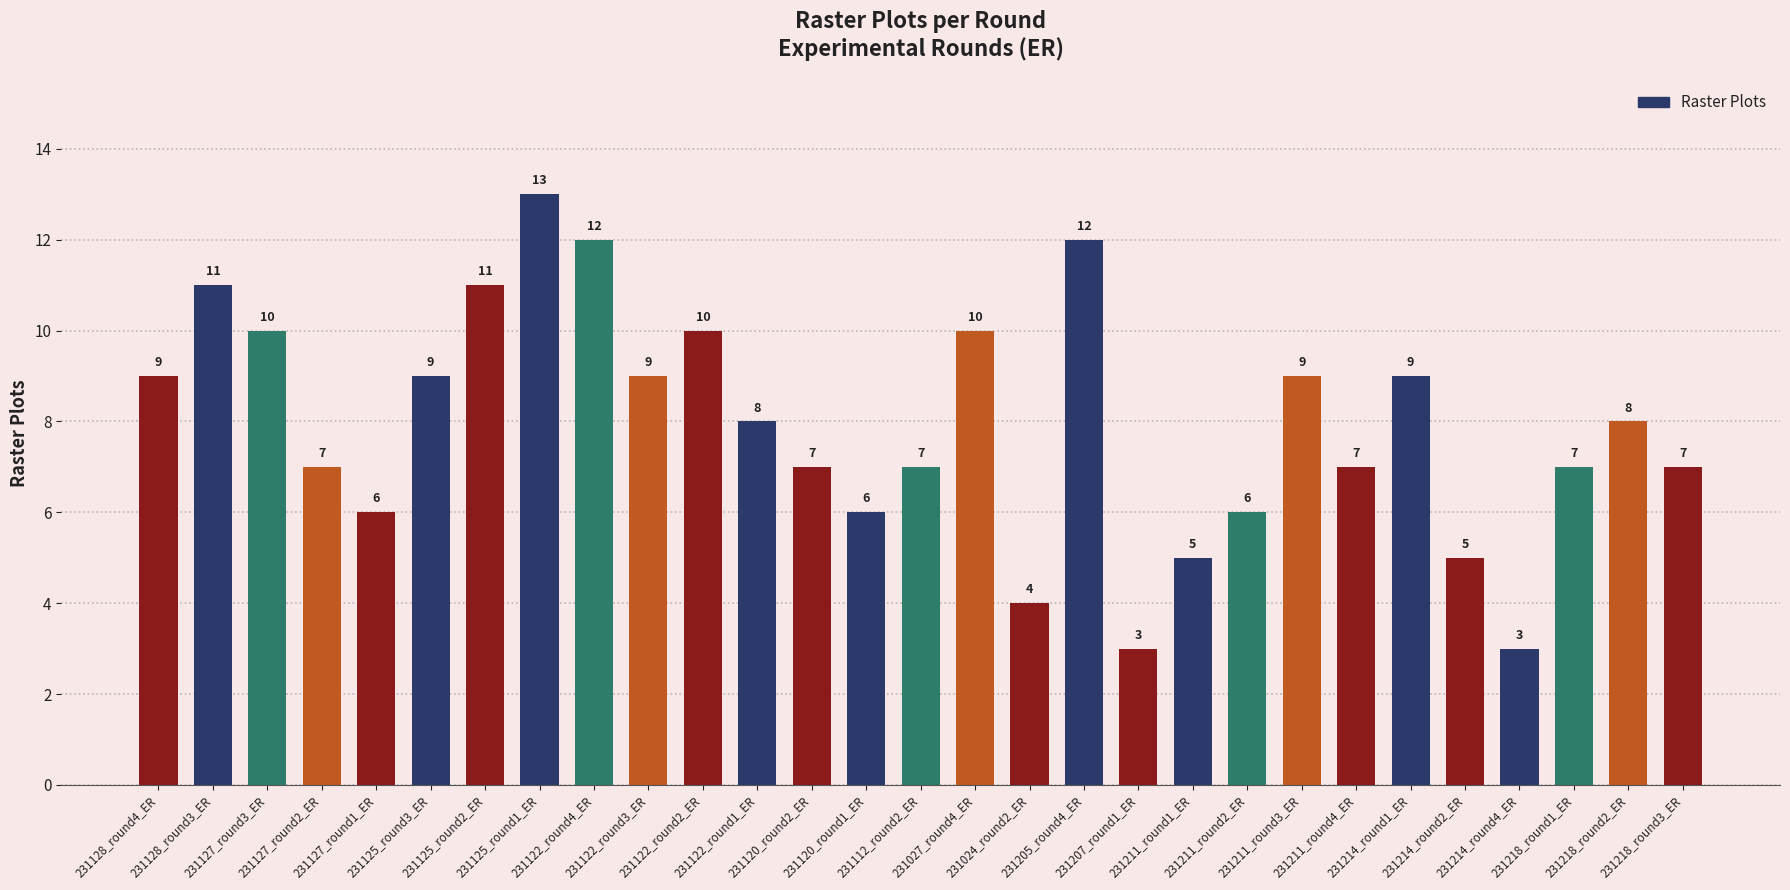

At which category does the chart reach its peak across all series?

231125_round1_ER